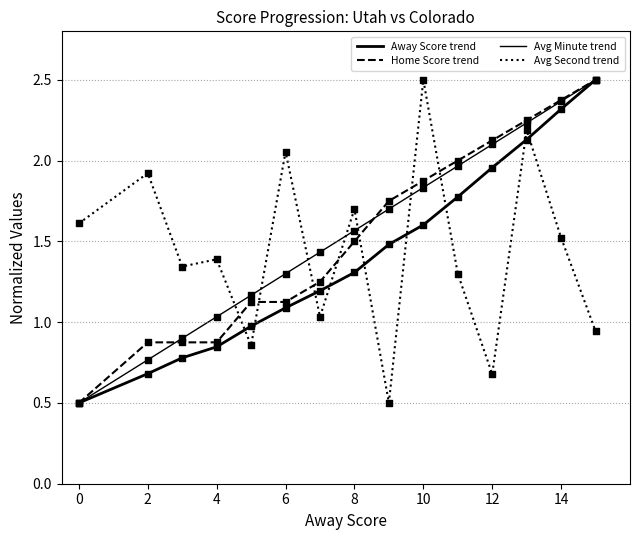

How many lines are shown in the chart?

4